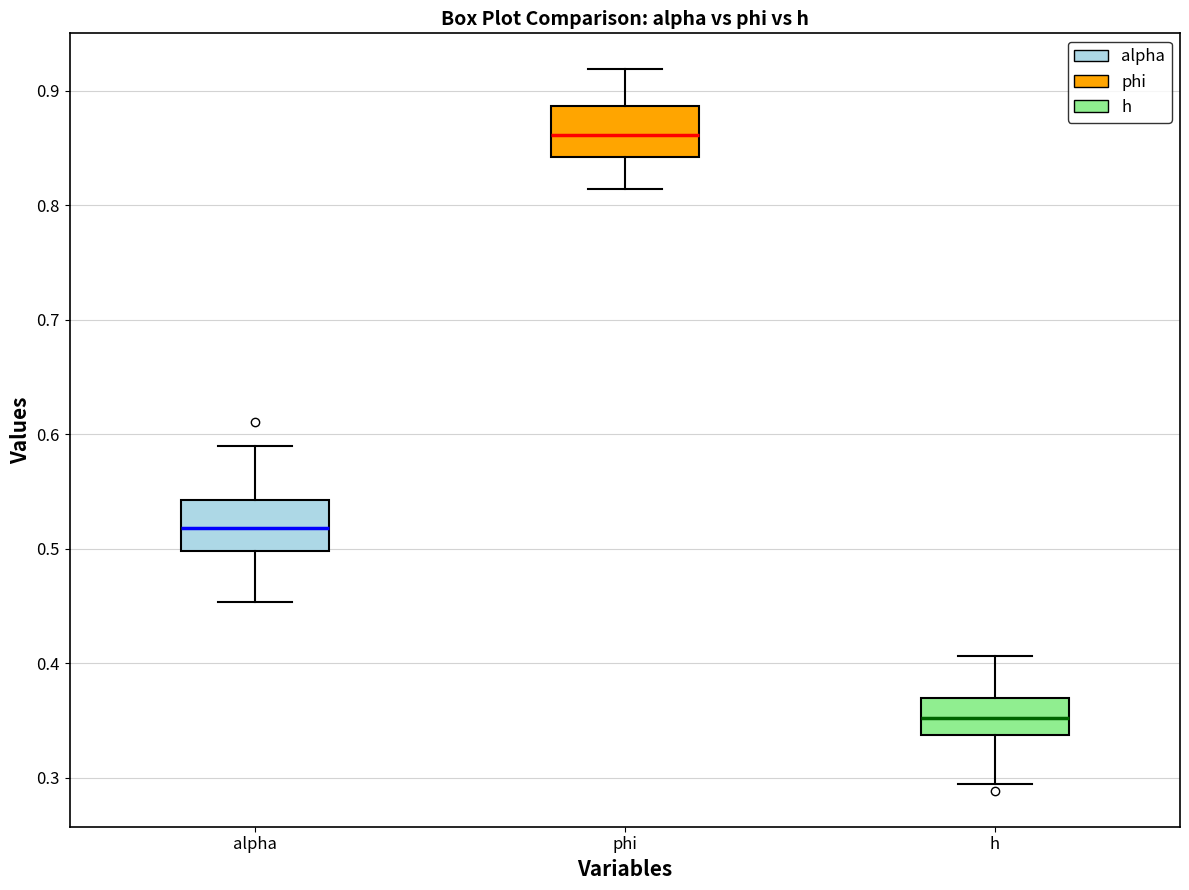

Which box's median line is the highest?

phi